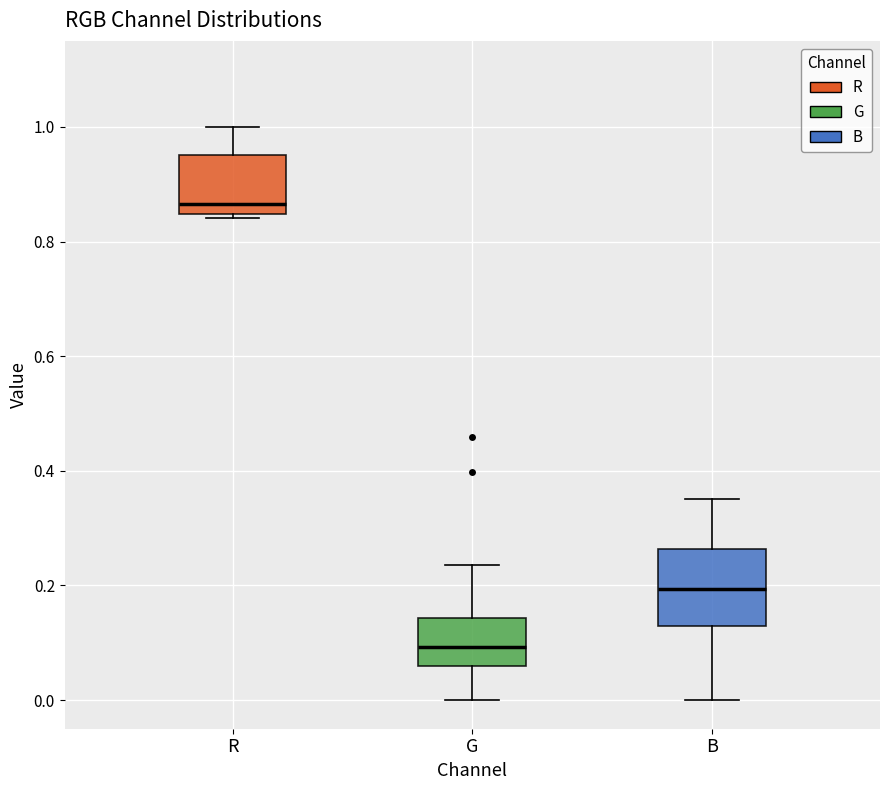

Where is the lower edge of the box for B on the y-axis? The values are not printed on the chart, so give them approximately, as read against the axis.

0.12